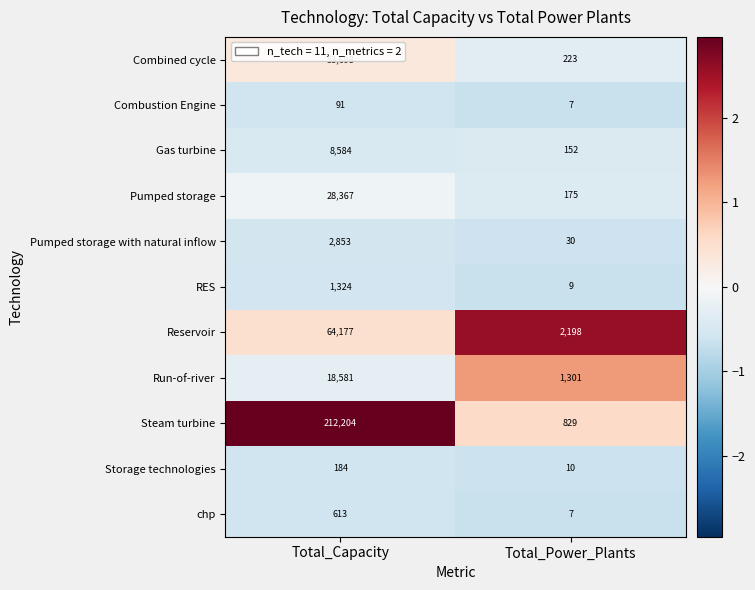

What is the difference between the highest and lowest values at Total_Capacity?

212113